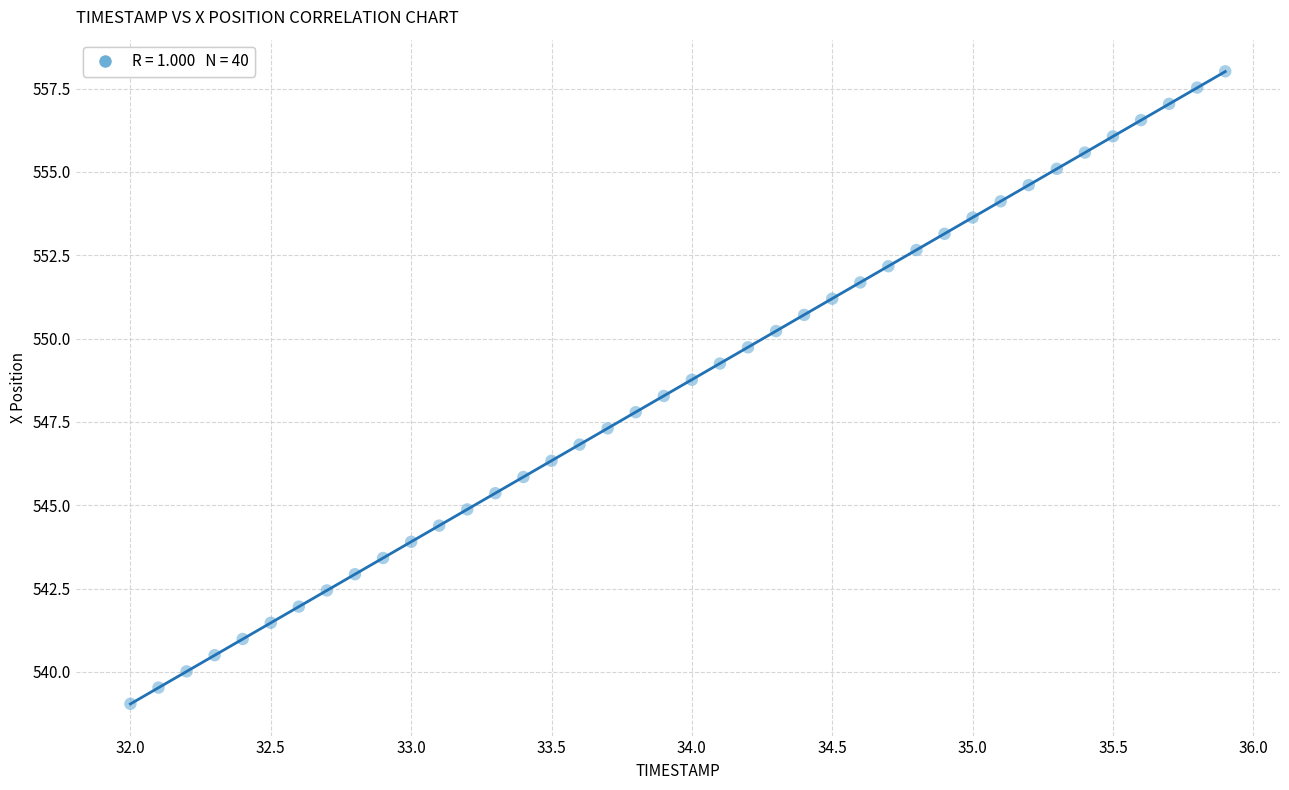

What is the range of Y values (max minus min)?

19.0